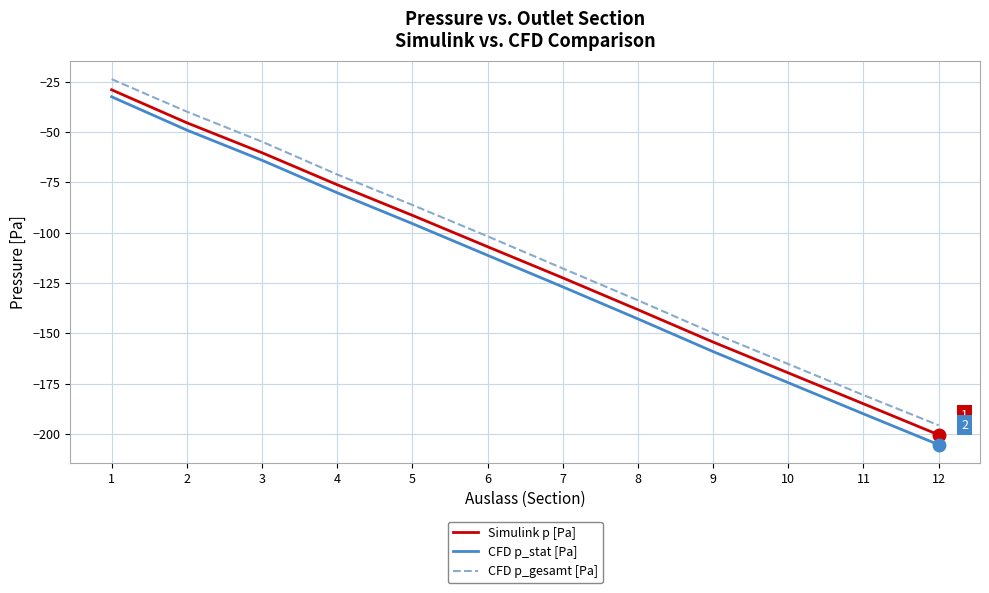

Reading right to left, list all the values displayed in this chart.

Simulink p [Pa]: -200.5	-185.0	-169.7	-154.4	-138.3	-122.5	-107.0	-91.4	-76.2	-60.4	-45.5	-29.1
CFD p_stat [Pa]: -205.4	-190.0	-174.6	-159.1	-142.9	-127.0	-111.3	-95.6	-80.2	-64.1	-49.1	-32.6
CFD p_gesamt [Pa]: -195.7	-180.7	-165.3	-149.9	-133.7	-117.8	-101.9	-86.3	-71.1	-54.9	-39.9	-23.8